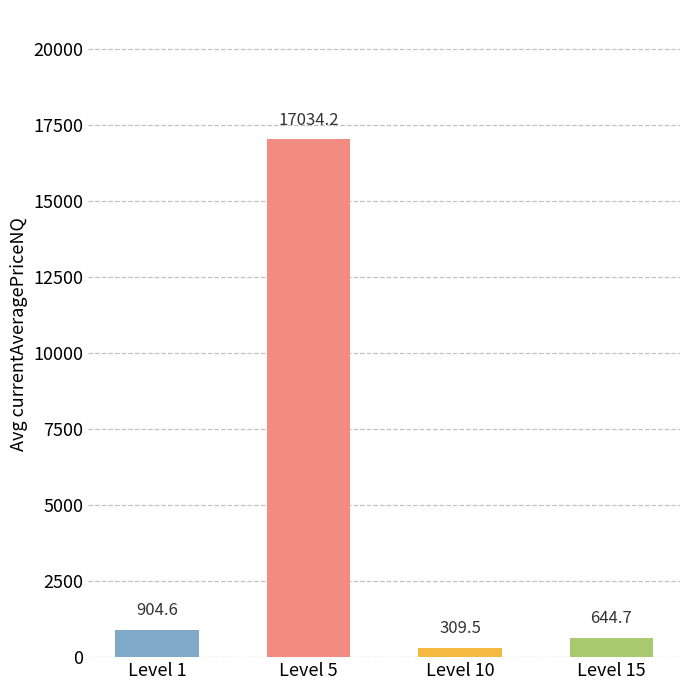

What is the sum of the values at Level 15 and Level 1?

1549.3